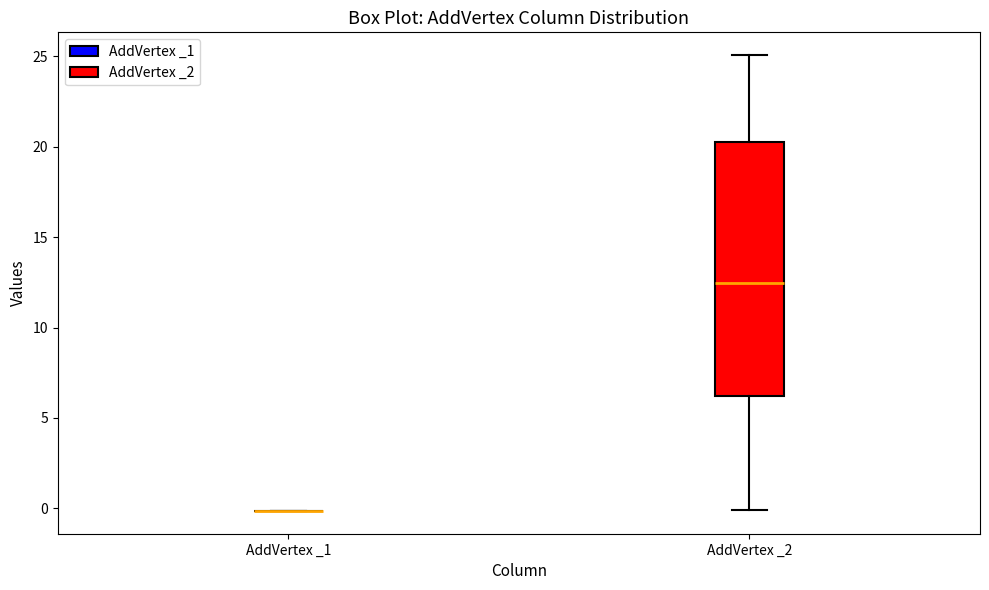

Comparing the boxes themselves (not the whiskers), which one is the tallest?

AddVertex _2